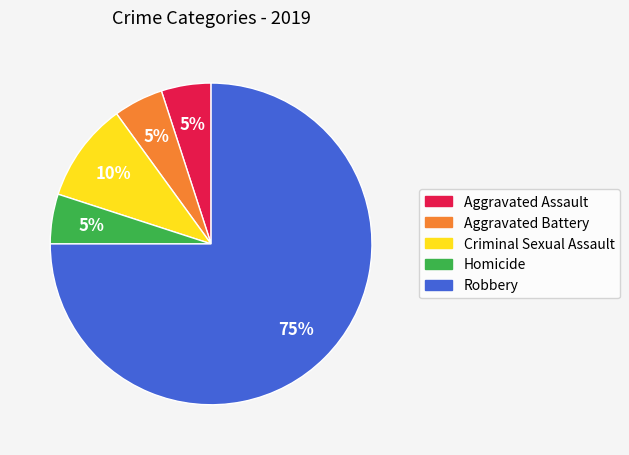

What is the majority slice?

Robbery